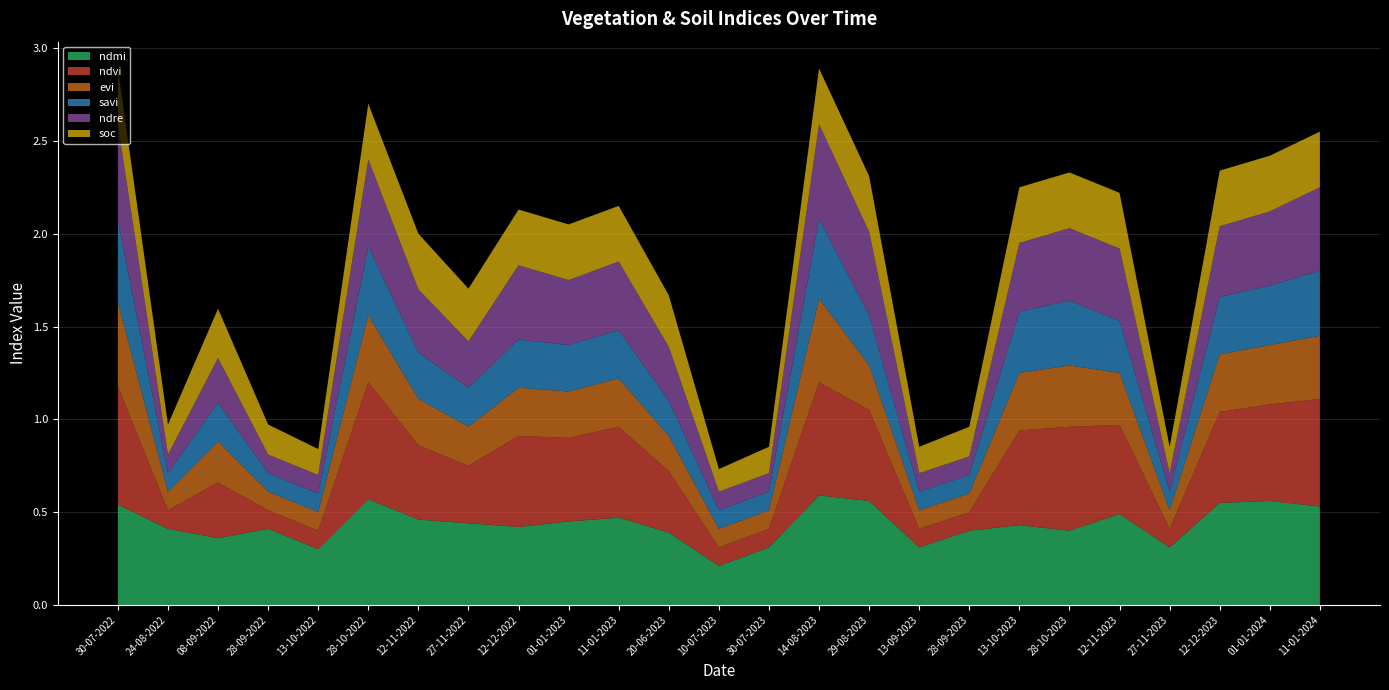

Reading left to right, list all the values displayed in this chart.

ndmi: 30-07-2022=0.5	24-08-2022=0.4	08-09-2022=0.4	28-09-2022=0.4	13-10-2022=0.3	28-10-2022=0.6	12-11-2022=0.5	27-11-2022=0.4	12-12-2022=0.4	01-01-2023=0.5	11-01-2023=0.5	20-06-2023=0.4	10-07-2023=0.2	30-07-2023=0.3	14-08-2023=0.6	29-08-2023=0.6	13-09-2023=0.3	28-09-2023=0.4	13-10-2023=0.4	28-10-2023=0.4	12-11-2023=0.5	27-11-2023=0.3	12-12-2023=0.6	01-01-2024=0.6	11-01-2024=0.5
ndvi: 30-07-2022=0.6	24-08-2022=0.1	08-09-2022=0.3	28-09-2022=0.1	13-10-2022=0.1	28-10-2022=0.6	12-11-2022=0.4	27-11-2022=0.3	12-12-2022=0.5	01-01-2023=0.5	11-01-2023=0.5	20-06-2023=0.3	10-07-2023=0.1	30-07-2023=0.1	14-08-2023=0.6	29-08-2023=0.5	13-09-2023=0.1	28-09-2023=0.1	13-10-2023=0.5	28-10-2023=0.6	12-11-2023=0.5	27-11-2023=0.1	12-12-2023=0.5	01-01-2024=0.5	11-01-2024=0.6
evi: 30-07-2022=0.5	24-08-2022=0.1	08-09-2022=0.2	28-09-2022=0.1	13-10-2022=0.1	28-10-2022=0.4	12-11-2022=0.2	27-11-2022=0.2	12-12-2022=0.3	01-01-2023=0.2	11-01-2023=0.3	20-06-2023=0.2	10-07-2023=0.1	30-07-2023=0.1	14-08-2023=0.5	29-08-2023=0.2	13-09-2023=0.1	28-09-2023=0.1	13-10-2023=0.3	28-10-2023=0.3	12-11-2023=0.3	27-11-2023=0.1	12-12-2023=0.3	01-01-2024=0.3	11-01-2024=0.3
savi: 30-07-2022=0.4	24-08-2022=0.1	08-09-2022=0.2	28-09-2022=0.1	13-10-2022=0.1	28-10-2022=0.4	12-11-2022=0.2	27-11-2022=0.2	12-12-2022=0.3	01-01-2023=0.2	11-01-2023=0.3	20-06-2023=0.2	10-07-2023=0.1	30-07-2023=0.1	14-08-2023=0.4	29-08-2023=0.3	13-09-2023=0.1	28-09-2023=0.1	13-10-2023=0.3	28-10-2023=0.3	12-11-2023=0.3	27-11-2023=0.1	12-12-2023=0.3	01-01-2024=0.3	11-01-2024=0.3
ndre: 30-07-2022=0.5	24-08-2022=0.1	08-09-2022=0.2	28-09-2022=0.1	13-10-2022=0.1	28-10-2022=0.5	12-11-2022=0.3	27-11-2022=0.2	12-12-2022=0.4	01-01-2023=0.3	11-01-2023=0.4	20-06-2023=0.3	10-07-2023=0.1	30-07-2023=0.1	14-08-2023=0.5	29-08-2023=0.5	13-09-2023=0.1	28-09-2023=0.1	13-10-2023=0.4	28-10-2023=0.4	12-11-2023=0.4	27-11-2023=0.1	12-12-2023=0.4	01-01-2024=0.4	11-01-2024=0.5
soc: 30-07-2022=0.3	24-08-2022=0.2	08-09-2022=0.3	28-09-2022=0.2	13-10-2022=0.1	28-10-2022=0.3	12-11-2022=0.3	27-11-2022=0.3	12-12-2022=0.3	01-01-2023=0.3	11-01-2023=0.3	20-06-2023=0.3	10-07-2023=0.1	30-07-2023=0.1	14-08-2023=0.3	29-08-2023=0.3	13-09-2023=0.1	28-09-2023=0.2	13-10-2023=0.3	28-10-2023=0.3	12-11-2023=0.3	27-11-2023=0.1	12-12-2023=0.3	01-01-2024=0.3	11-01-2024=0.3